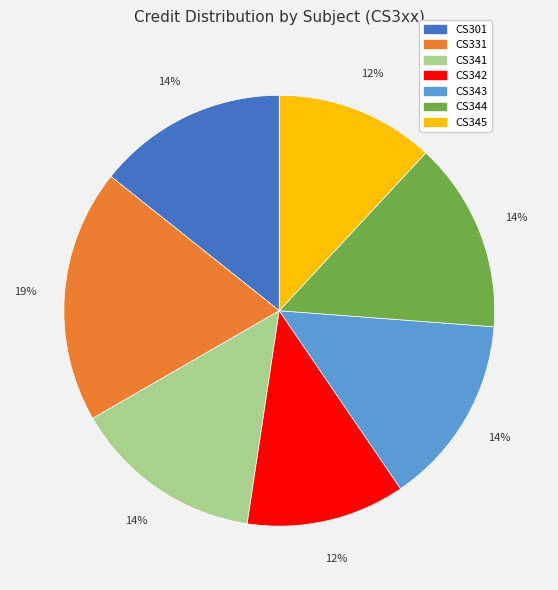

How many segments does this pie chart have?

7